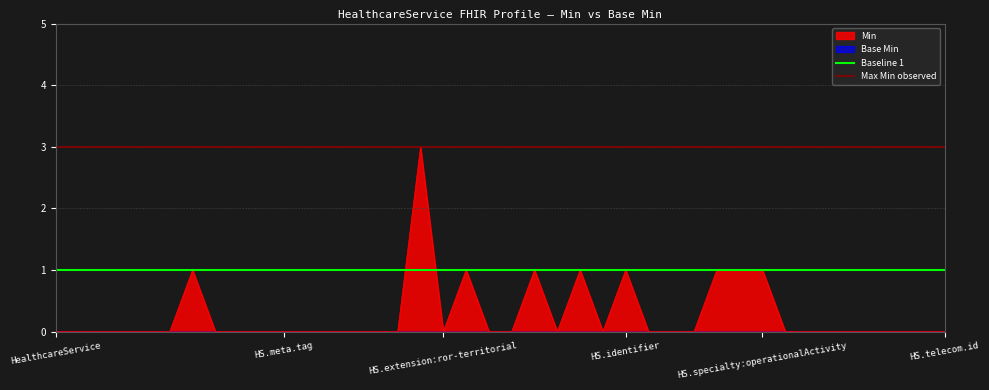

True or false: Min has a value of 2 at HealthcareService.

False